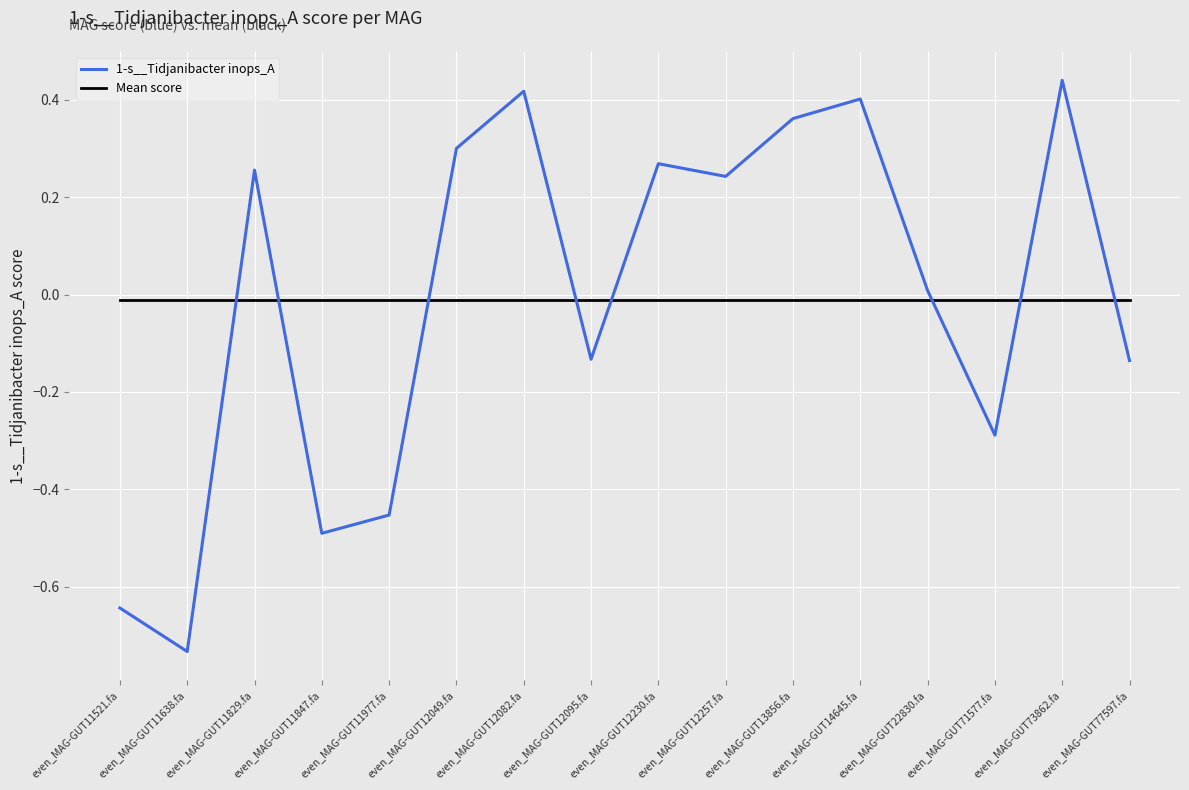

Does the chart display data point markers on the line(s)?

No